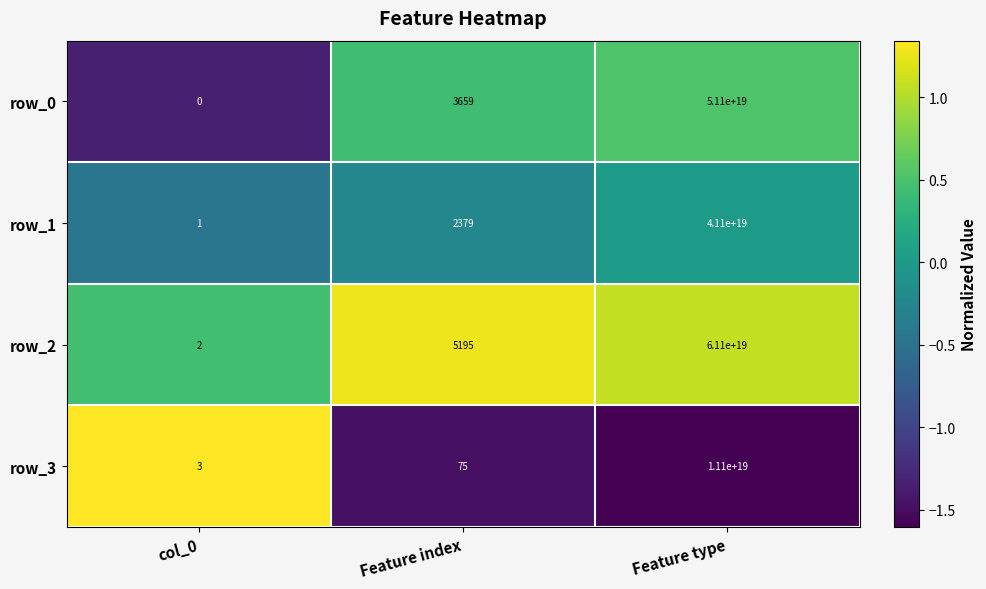

Which series has the widest spread of values?

row_2